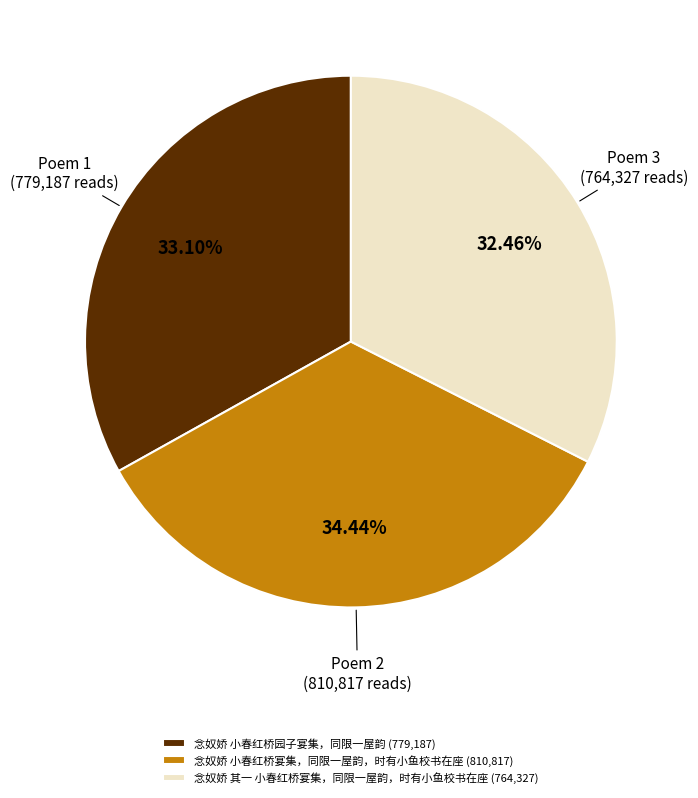

Which slice is the largest?

念奴娇 小春红桥宴集，同限一屋韵，时有小鱼校书在座